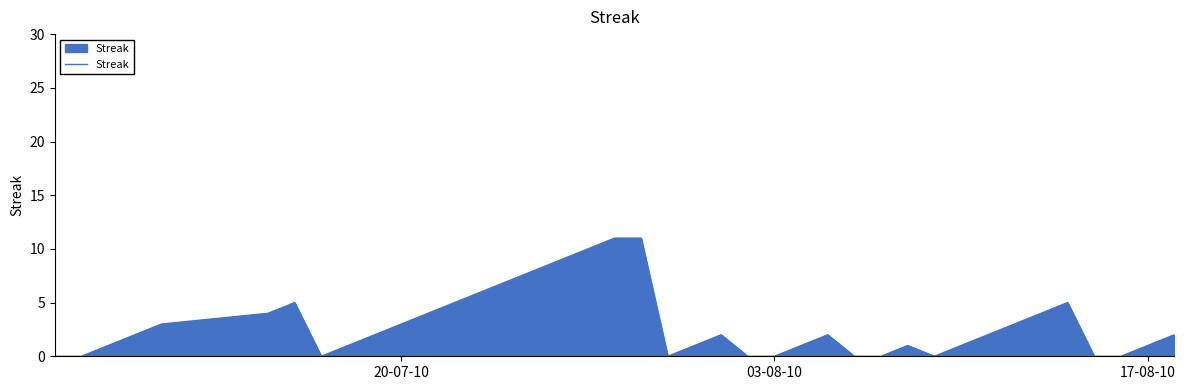

What is the difference between the maximum and minimum values?

11